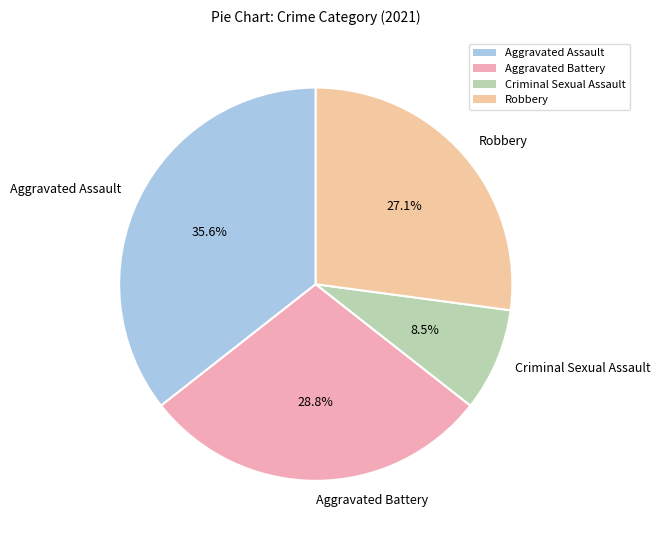

Combined, what portion of the pie is Aggravated Battery and Aggravated Assault?

64.4%